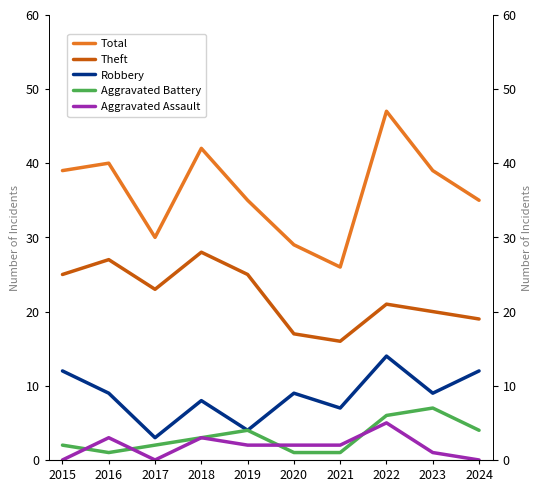

Is this an area chart (filled region under the line)?

No